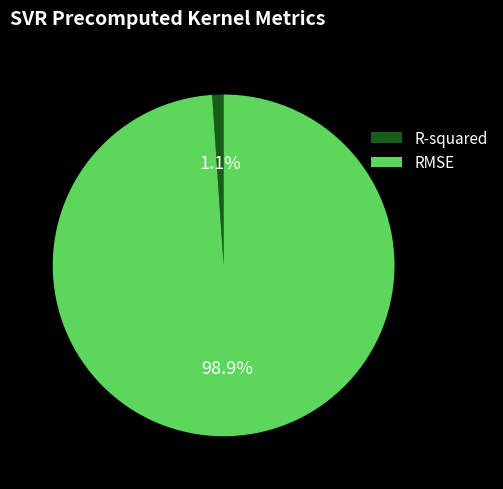

Which category has the smallest portion of the pie?

R-squared